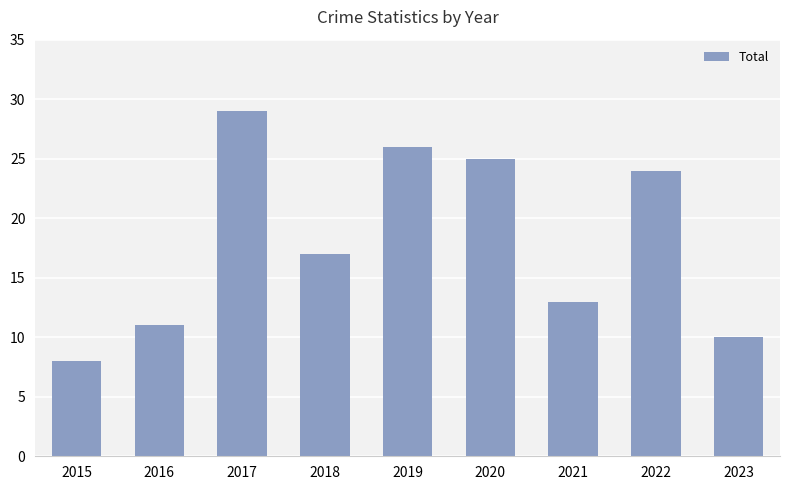

Read the value at 2019, to the nearest 10.

30